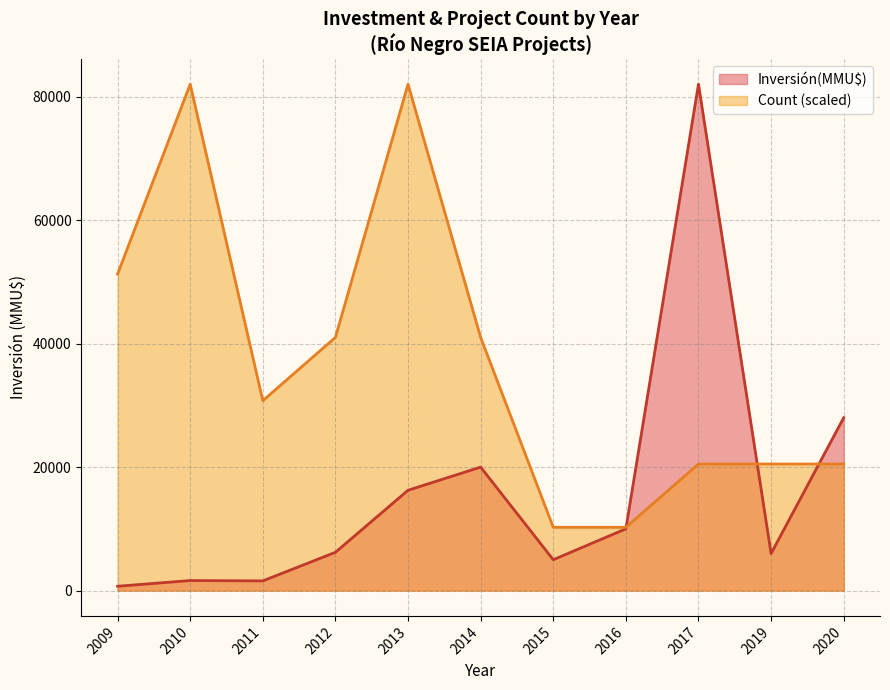

What are all the series names shown in the legend?

Inversión(MMU$), Count